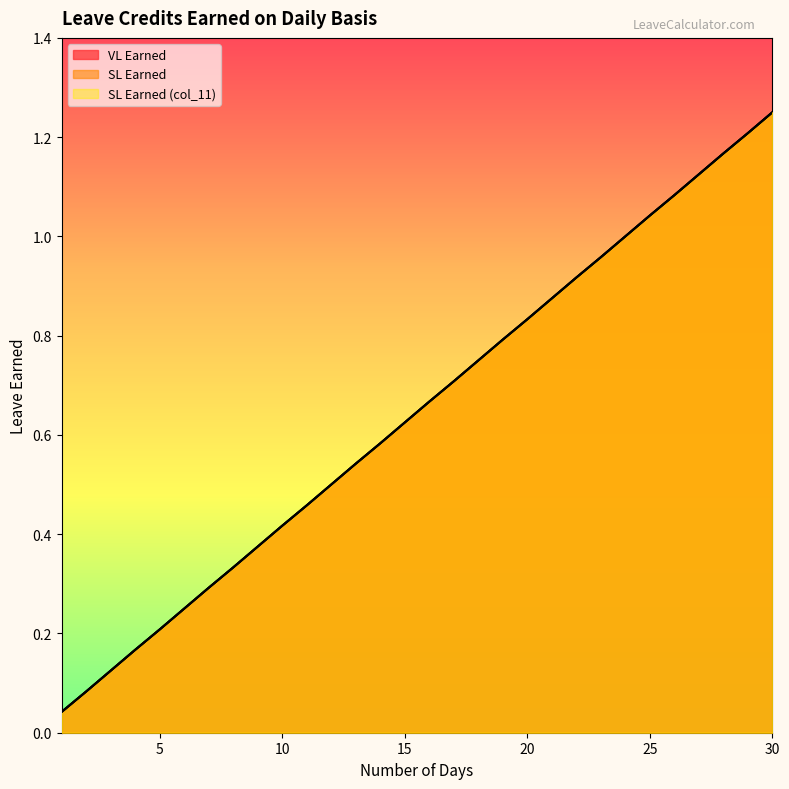

At which label is SL Earned closest to 0?

1